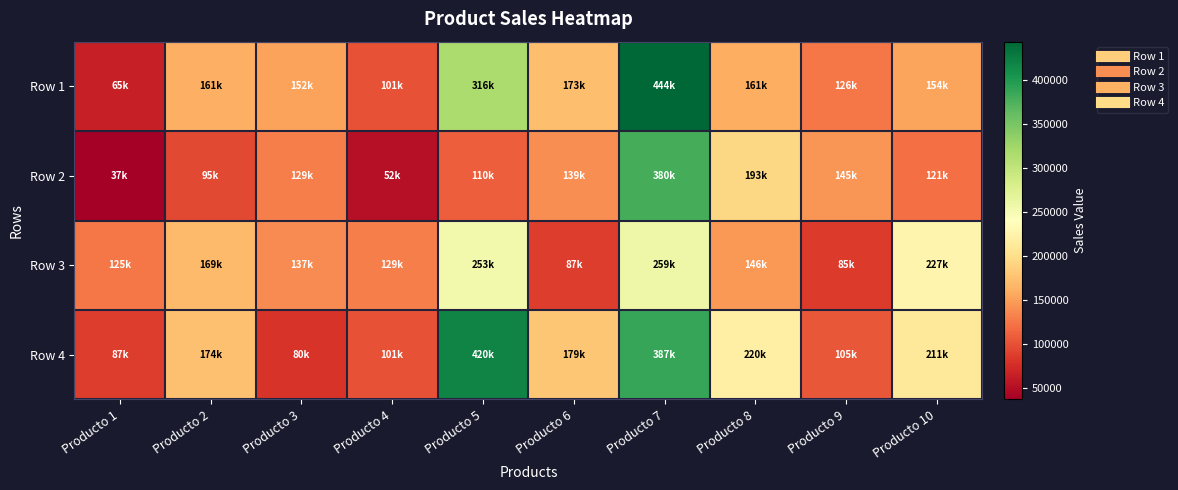

Reading left to right, transcribe all the data shown in this chart.

Row 1: Producto 1=64636.2	Producto 2=161006.6	Producto 3=152356.7	Producto 4=100831.4	Producto 5=315801.6	Producto 6=172501.7	Producto 7=443988.8	Producto 8=160568.4	Producto 9=125950.5	Producto 10=153811.1
Row 2: Producto 1=36921.8	Producto 2=94956.9	Producto 3=129199.2	Producto 4=52317.2	Producto 5=109884.3	Producto 6=139275.6	Producto 7=379993.2	Producto 8=193103.9	Producto 9=144745.3	Producto 10=120766.8
Row 3: Producto 1=124871.4	Producto 2=169380.3	Producto 3=137303.9	Producto 4=129179.3	Producto 5=253280.8	Producto 6=86602.2	Producto 7=259044.5	Producto 8=145539.8	Producto 9=85171.8	Producto 10=226856.2
Row 4: Producto 1=86946.9	Producto 2=173951.2	Producto 3=80111.7	Producto 4=100971.7	Producto 5=420052.9	Producto 6=179051.7	Producto 7=387342.0	Producto 8=220419.0	Producto 9=104808.5	Producto 10=211239.0